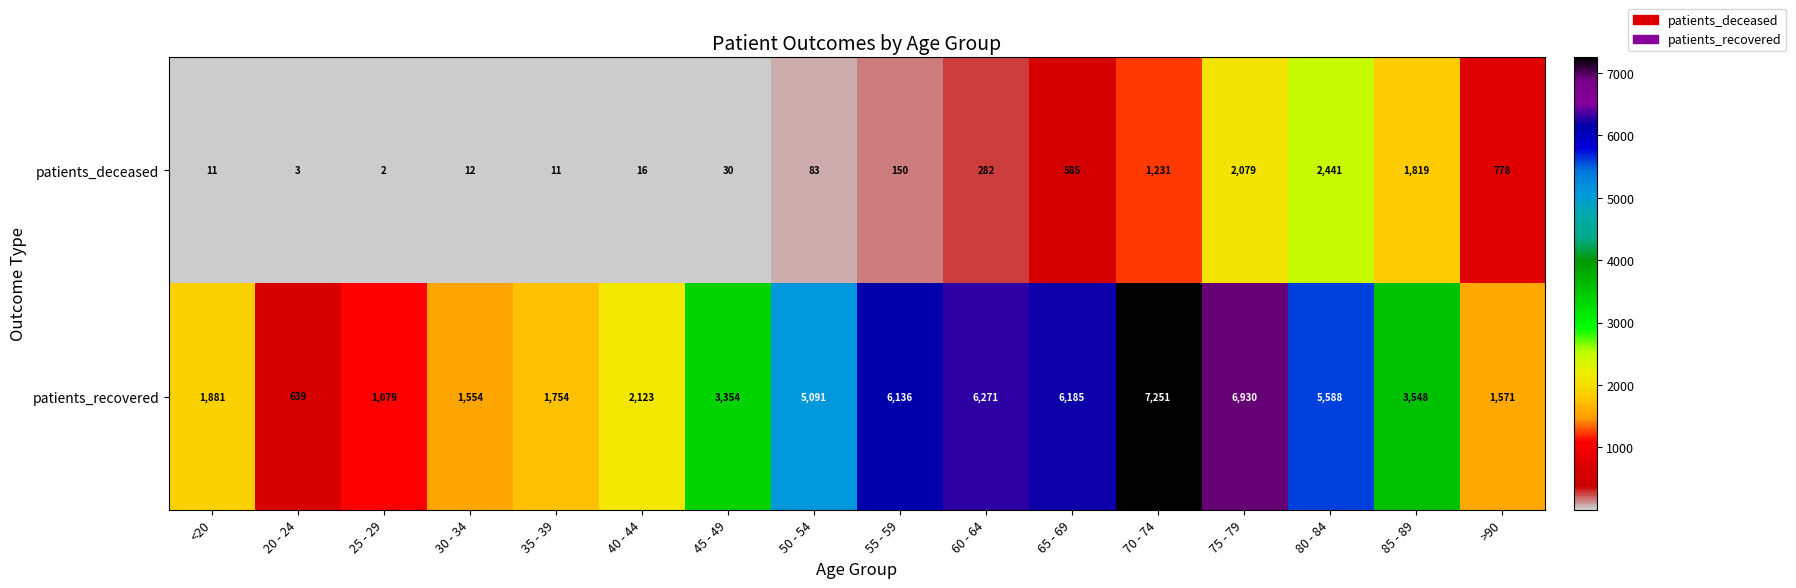

Which series changed the most between 55 - 59 and 65 - 69?

patients_deceased